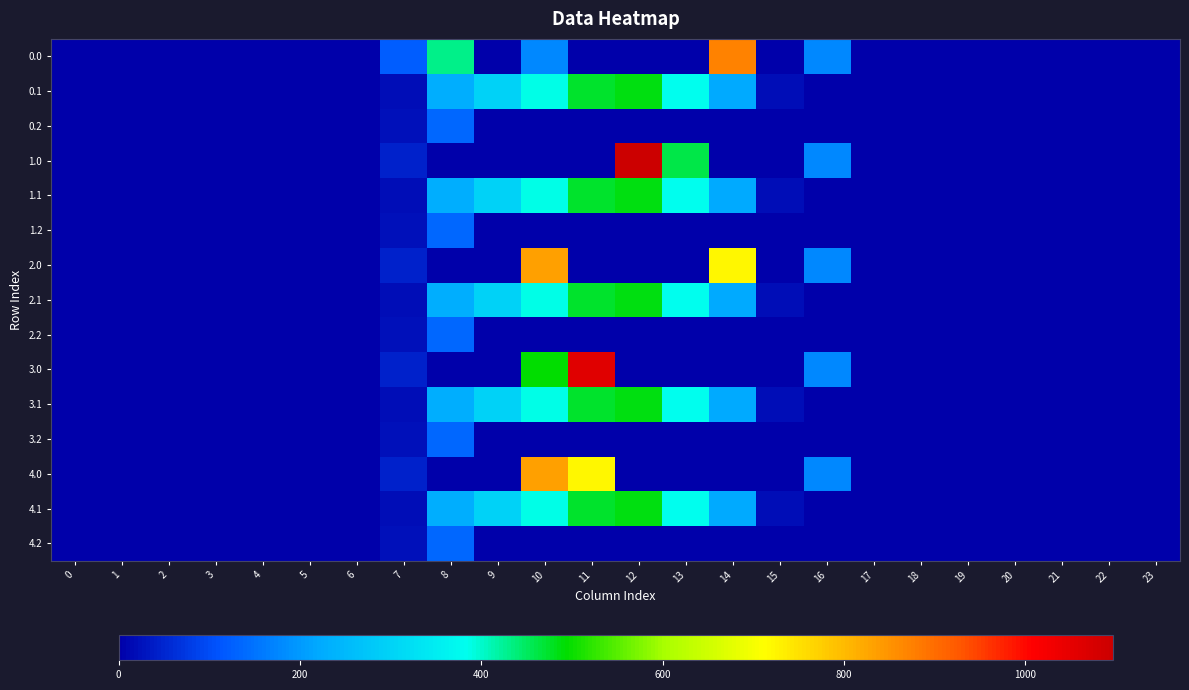

Rank the series by their maximum value, from highest to lowest.

1.0, 3.0, 0.0, 2.0, 4.0, 0.1, 1.1, 2.1, 3.1, 4.1, 0.2, 1.2, 2.2, 3.2, 4.2